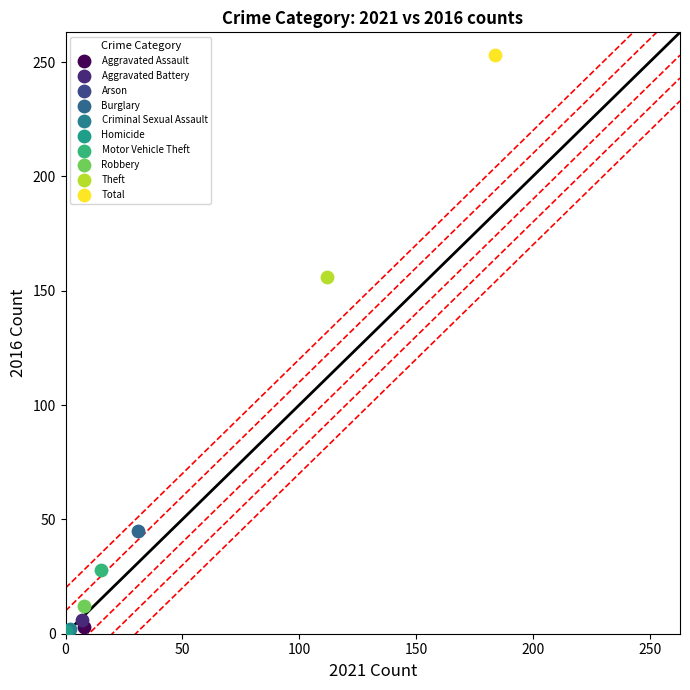

What are all the series names shown in the legend?

Aggravated Assault, Aggravated Battery, Arson, Burglary, Criminal Sexual Assault, Homicide, Motor Vehicle Theft, Robbery, Theft, Total